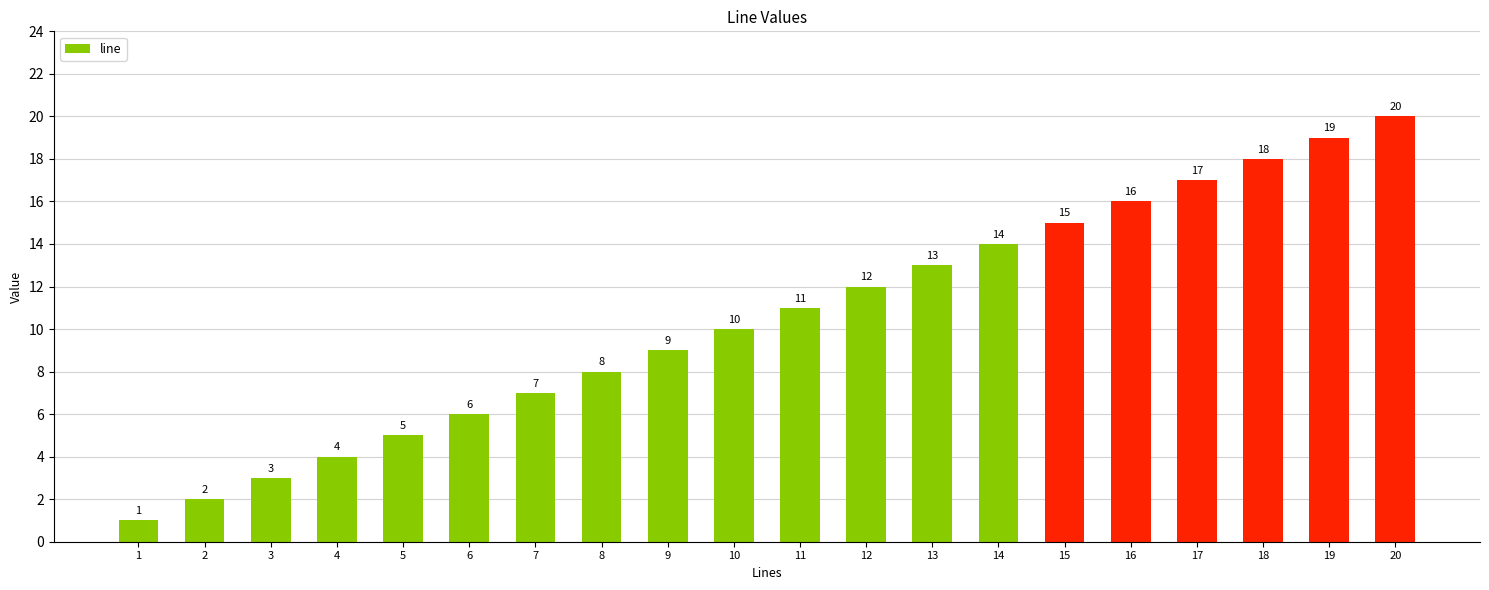

What is the change in value from 4 to 9?

+5